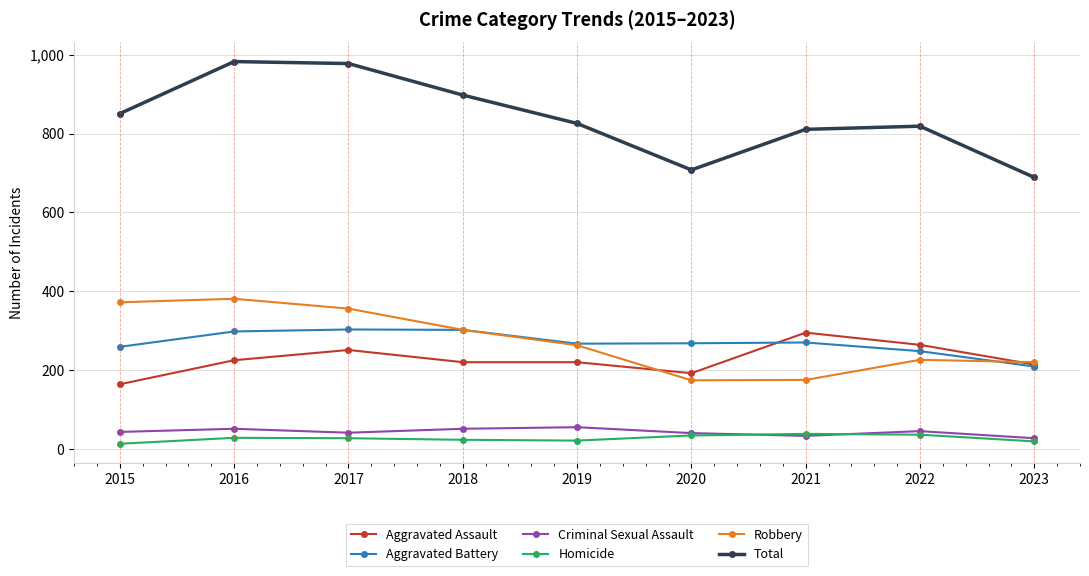

At how many categories does at least one series exceed 326?

9